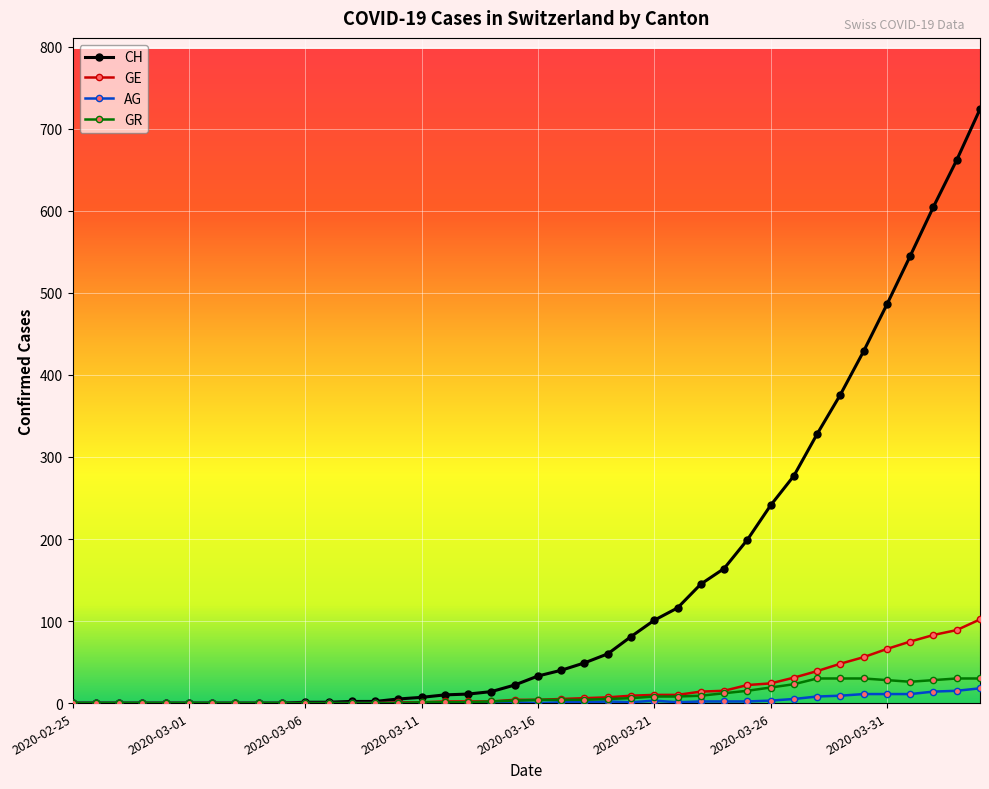

Which series has the largest range (max minus min)?

CH